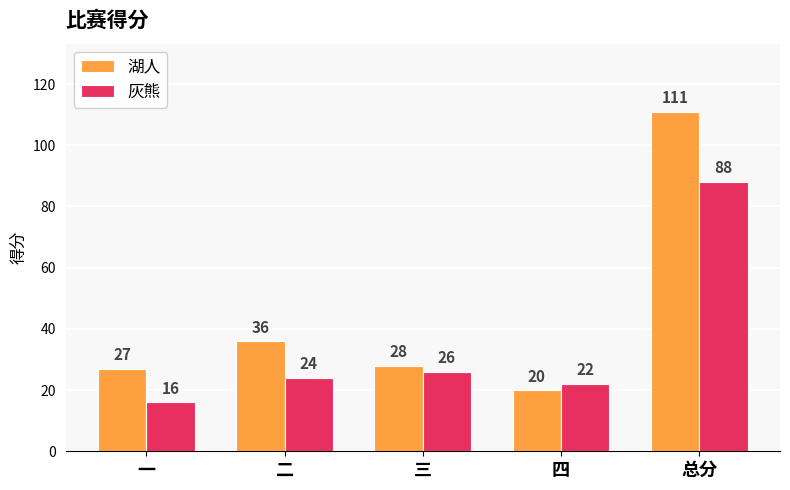

What is the sum of the 湖人 values at 一 and 三?

55